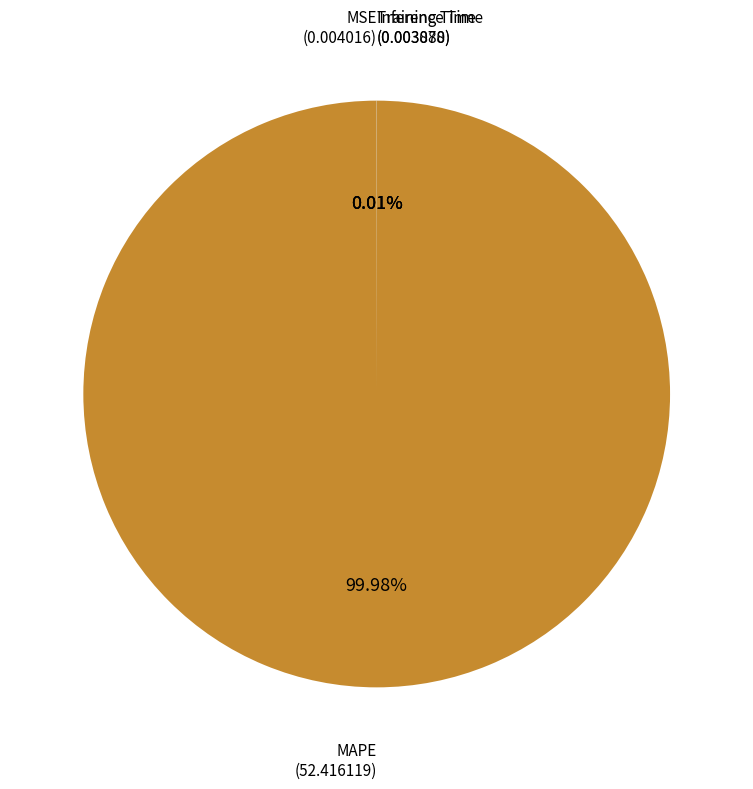

Which slice represents more than half of the pie?

MAPE